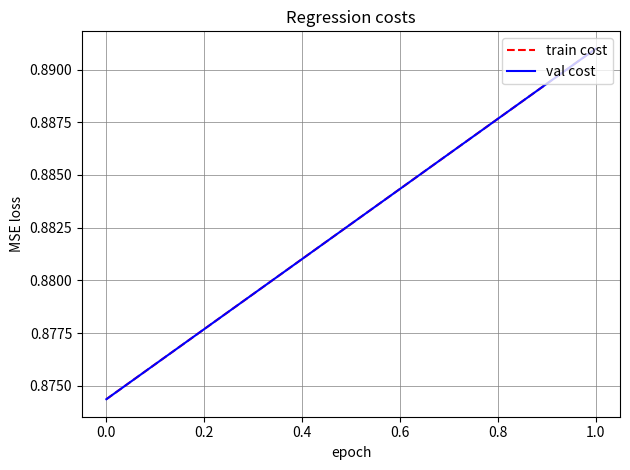

How many val cost values are between 0 and 1?

2